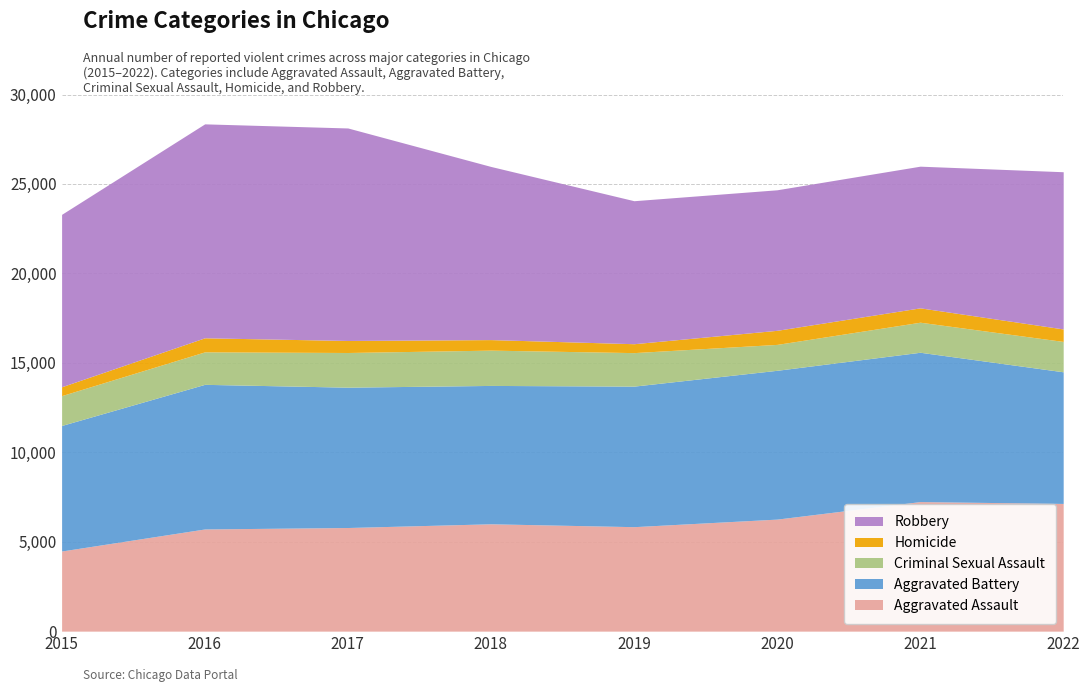

Reading right to left, list all the values displayed in this chart.

Aggravated Assault: 2022=7139	2021=7243	2020=6263	2019=5840	2018=6001	2017=5793	2016=5712	2015=4480
Aggravated Battery: 2022=7359	2021=8347	2020=8319	2019=7857	2018=7735	2017=7845	2016=8085	2015=7018
Criminal Sexual Assault: 2022=1697	2021=1680	2020=1448	2019=1873	2018=1973	2017=1939	2016=1816	2015=1668
Homicide: 2022=699	2021=803	2020=787	2019=498	2018=589	2017=672	2016=786	2015=496
Robbery: 2022=8788	2021=7920	2020=7856	2019=7994	2018=9679	2017=11880	2016=11960	2015=9638